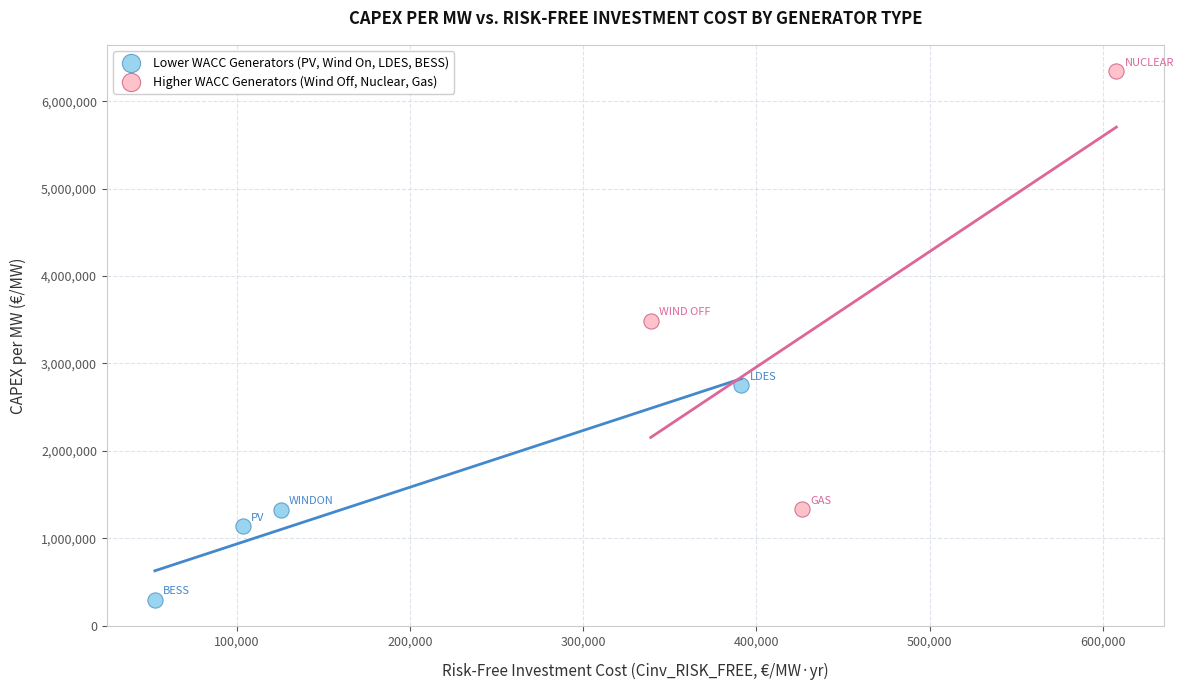

Which series reaches the minimum Y coordinate?

Lower WACC Generators (PV, Wind On, LDES, BESS)